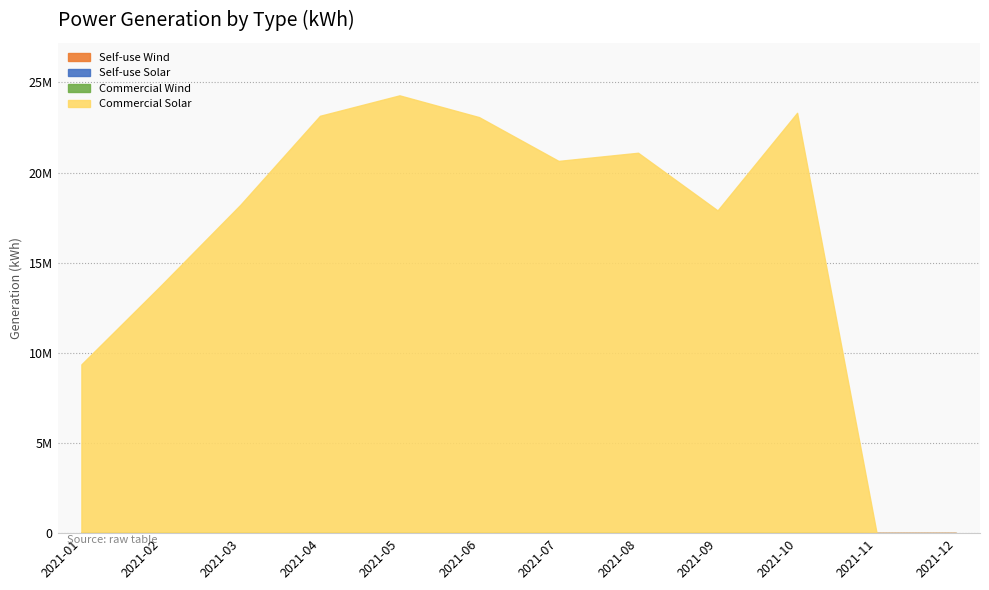

Which series changed the most between 2021-08 and 2021-09?

Commercial Solar